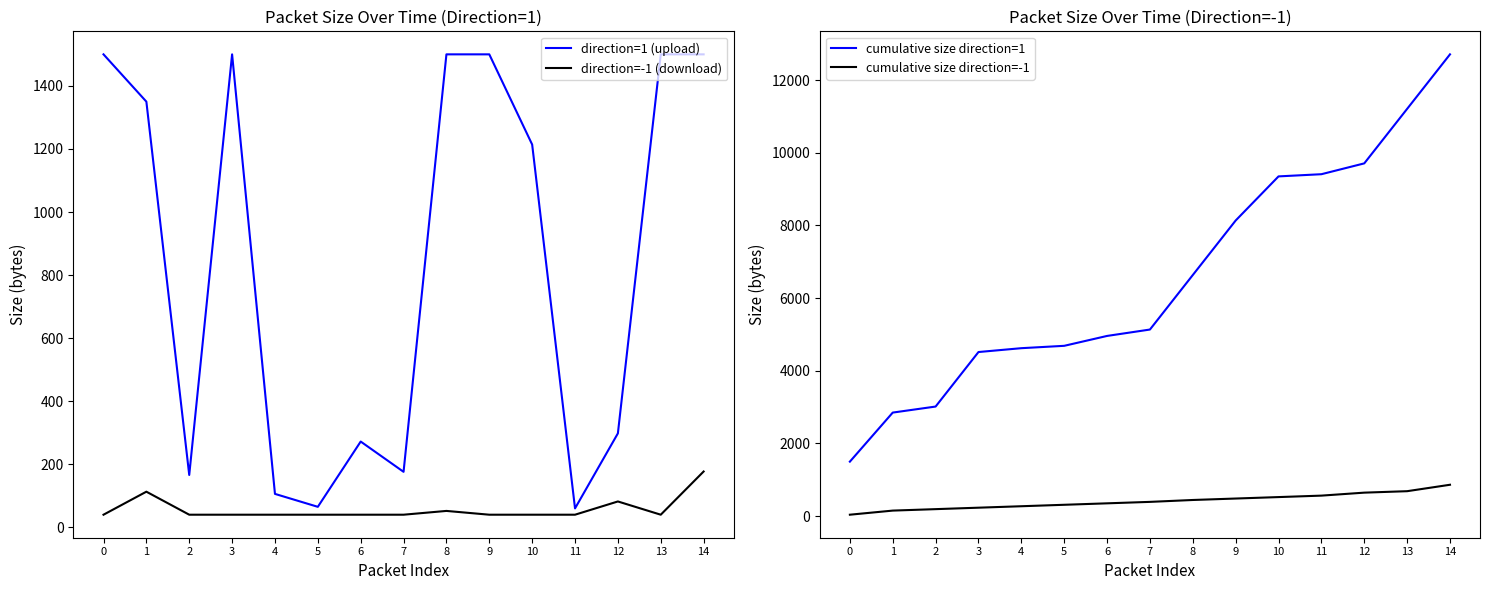

Reading right to left, what are all the values shown in this chart?

direction=1 (upload): 14=1500	13=1500	12=298	11=60	10=1214	9=1500	8=1500	7=176	6=272	5=65	4=106	3=1500	2=166	1=1350	0=1500
direction=-1 (download): 14=177	13=40	12=82	11=40	10=40	9=40	8=52	7=40	6=40	5=40	4=40	3=40	2=40	1=113	0=40
cumulative size direction=1: 14=12707	13=11207	12=9707	11=9409	10=9349	9=8135	8=6635	7=5135	6=4959	5=4687	4=4622	3=4516	2=3016	1=2850	0=1500
cumulative size direction=-1: 14=864	13=687	12=647	11=565	10=525	9=485	8=445	7=393	6=353	5=313	4=273	3=233	2=193	1=153	0=40